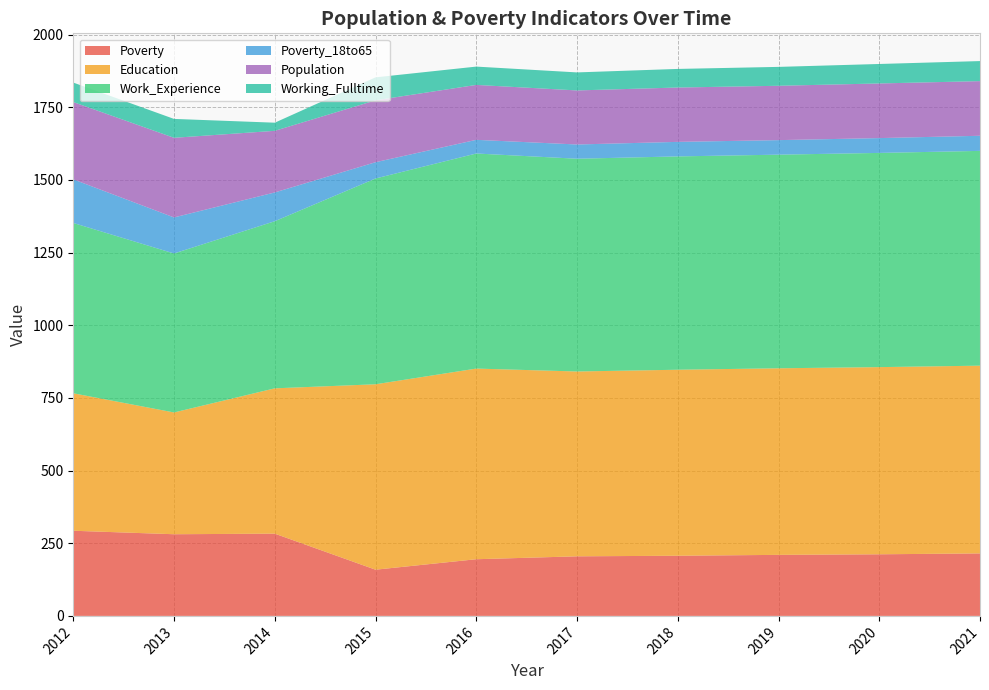

Reading right to left, extract all data points from this chart.

Poverty: 215	212	210	207	205	195	159	283	281	293
Education: 646	644	642	640	636	656	638	500	419	473
Work_Experience: 739	737	735	734	732	740	708	575	547	586
Poverty_18to65: 52	51	50	50	49	47	56	99	124	150
Population: 188	188	187	187	186	189	213	212	274	266
Working_Fulltime: 69	67	65	64	62	63	79	28	65	67